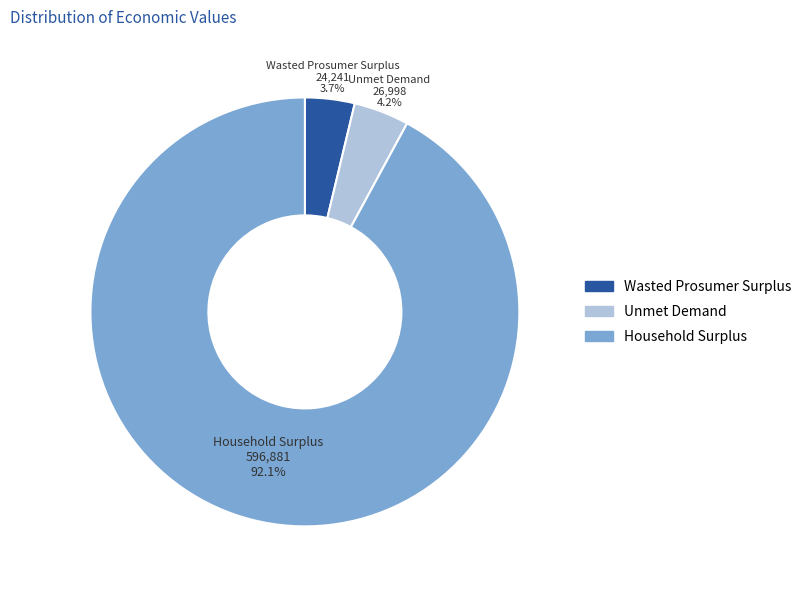

To the nearest percent, what portion does Household Surplus represent?

92%